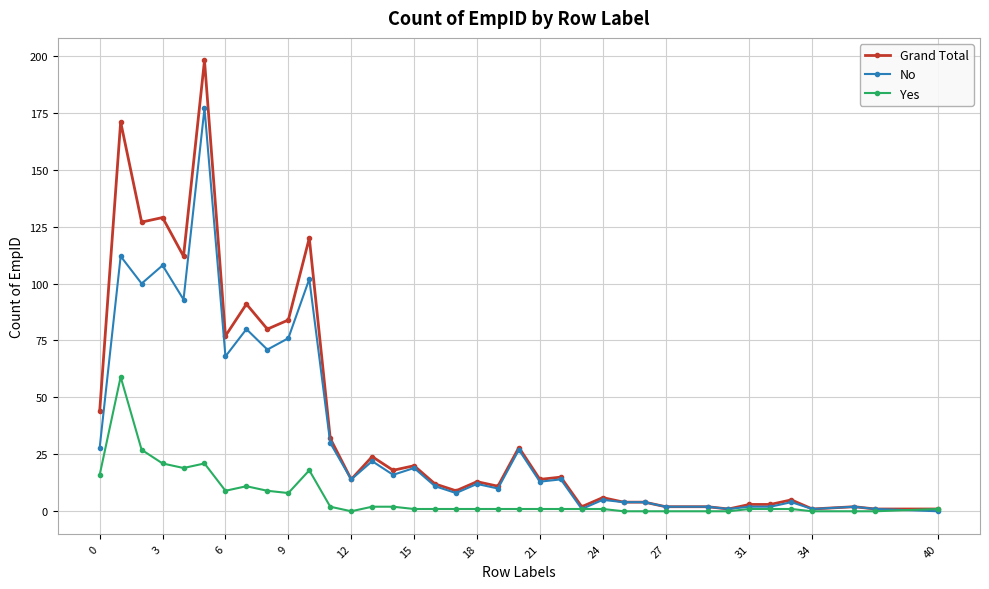

What is the maximum value for Yes?

59